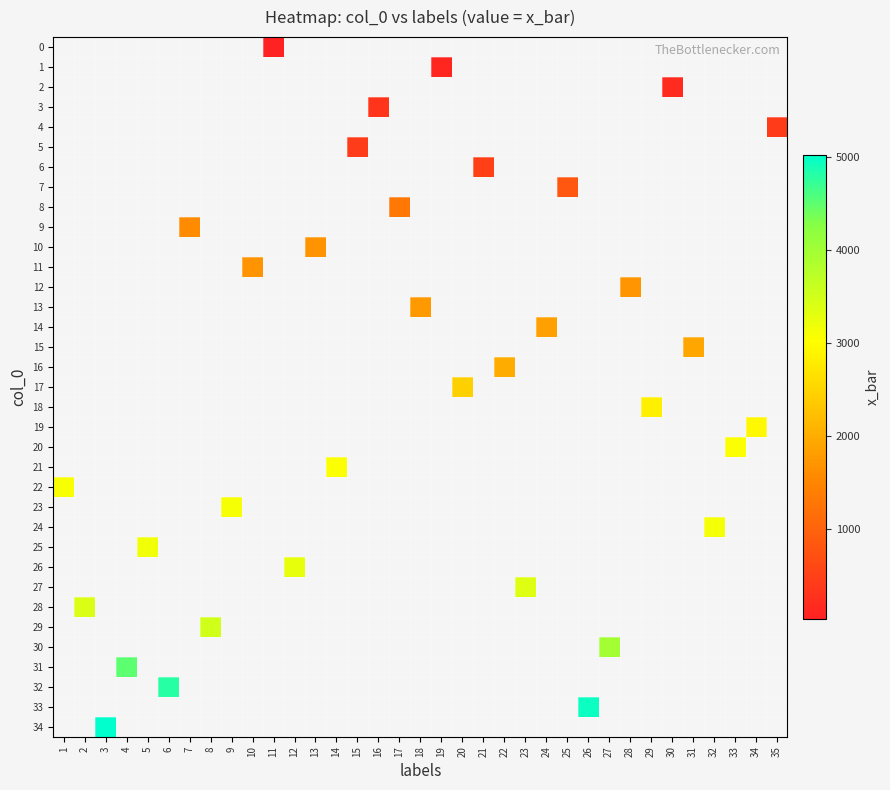

How many distinct data groups are displayed?

35